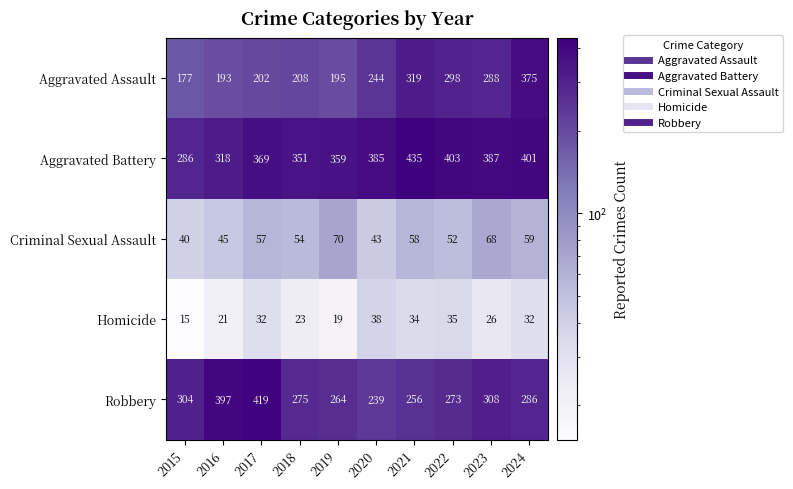

What is the lowest value of the Criminal Sexual Assault series?

40